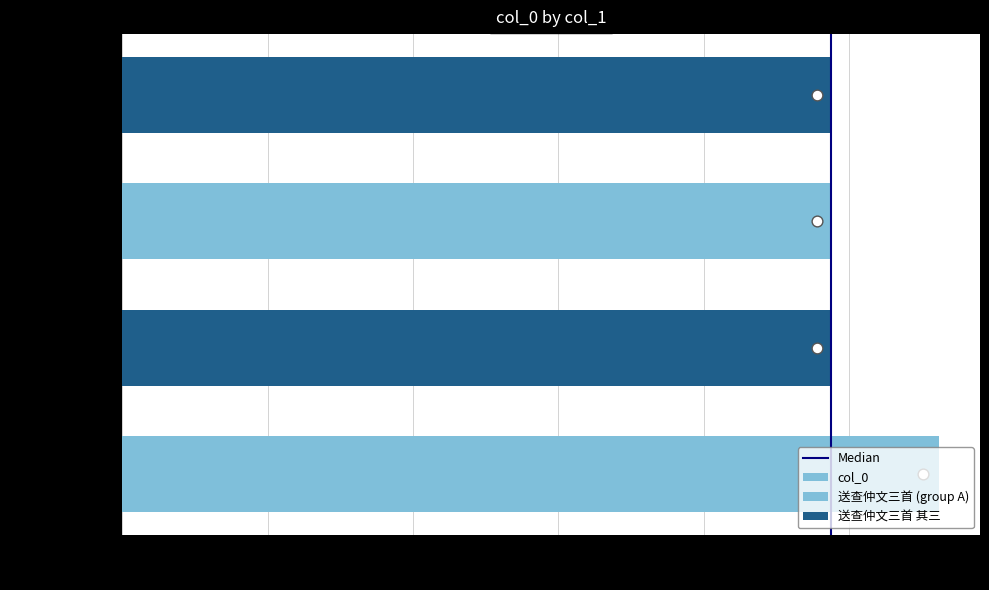

What is the ratio of the value at 送查仲文三首 其一 to the value at 送查仲文三首 其三?

1.0